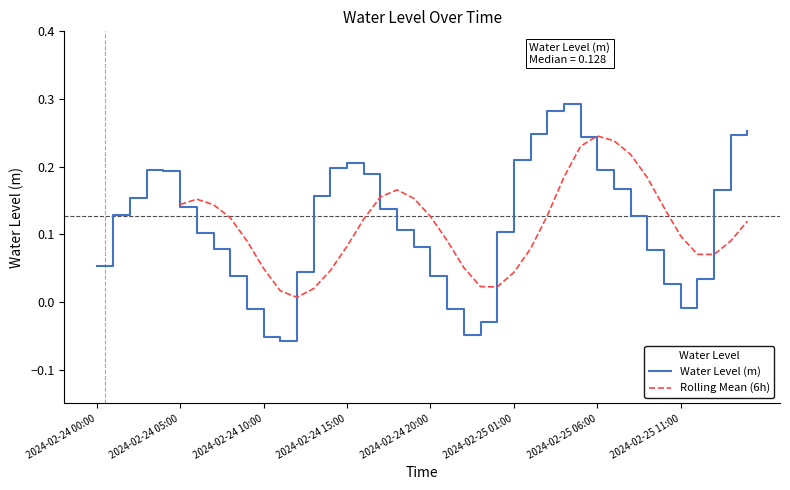

Is it true that the value at 2024-02-24 14:00 is 0.2?

True